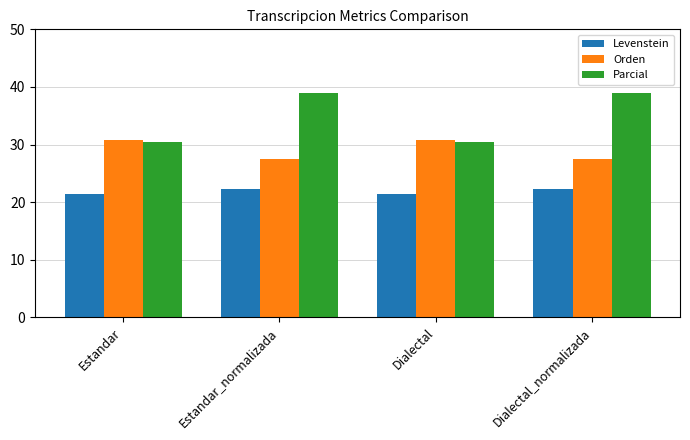

The value of Levenstein at Estandar is 32.6. True or false?

False